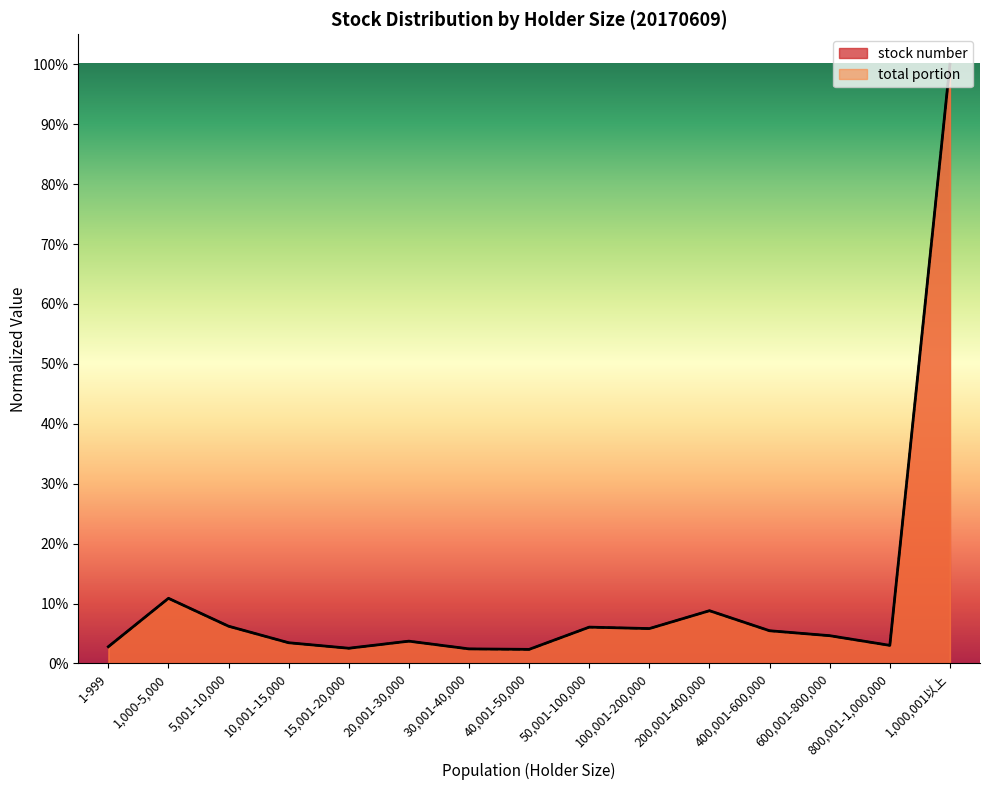

Is it true that total portion equals 0.0 at 15,001-20,000?

True